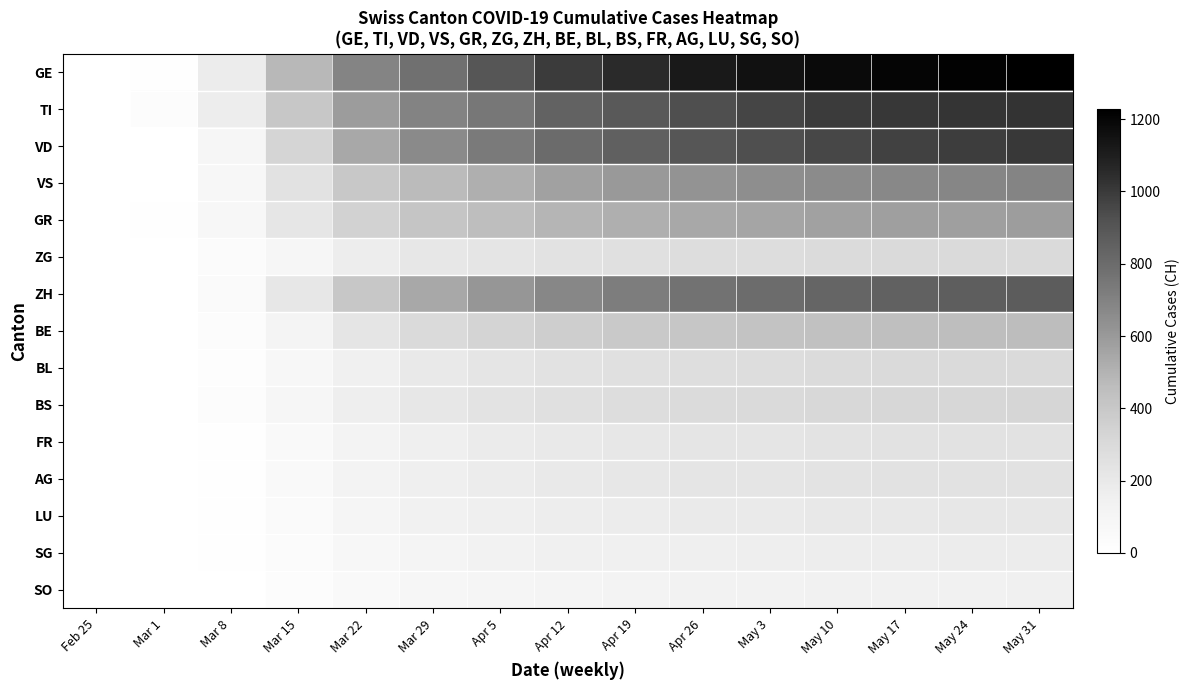

Which series has the largest total across all categories?

GE